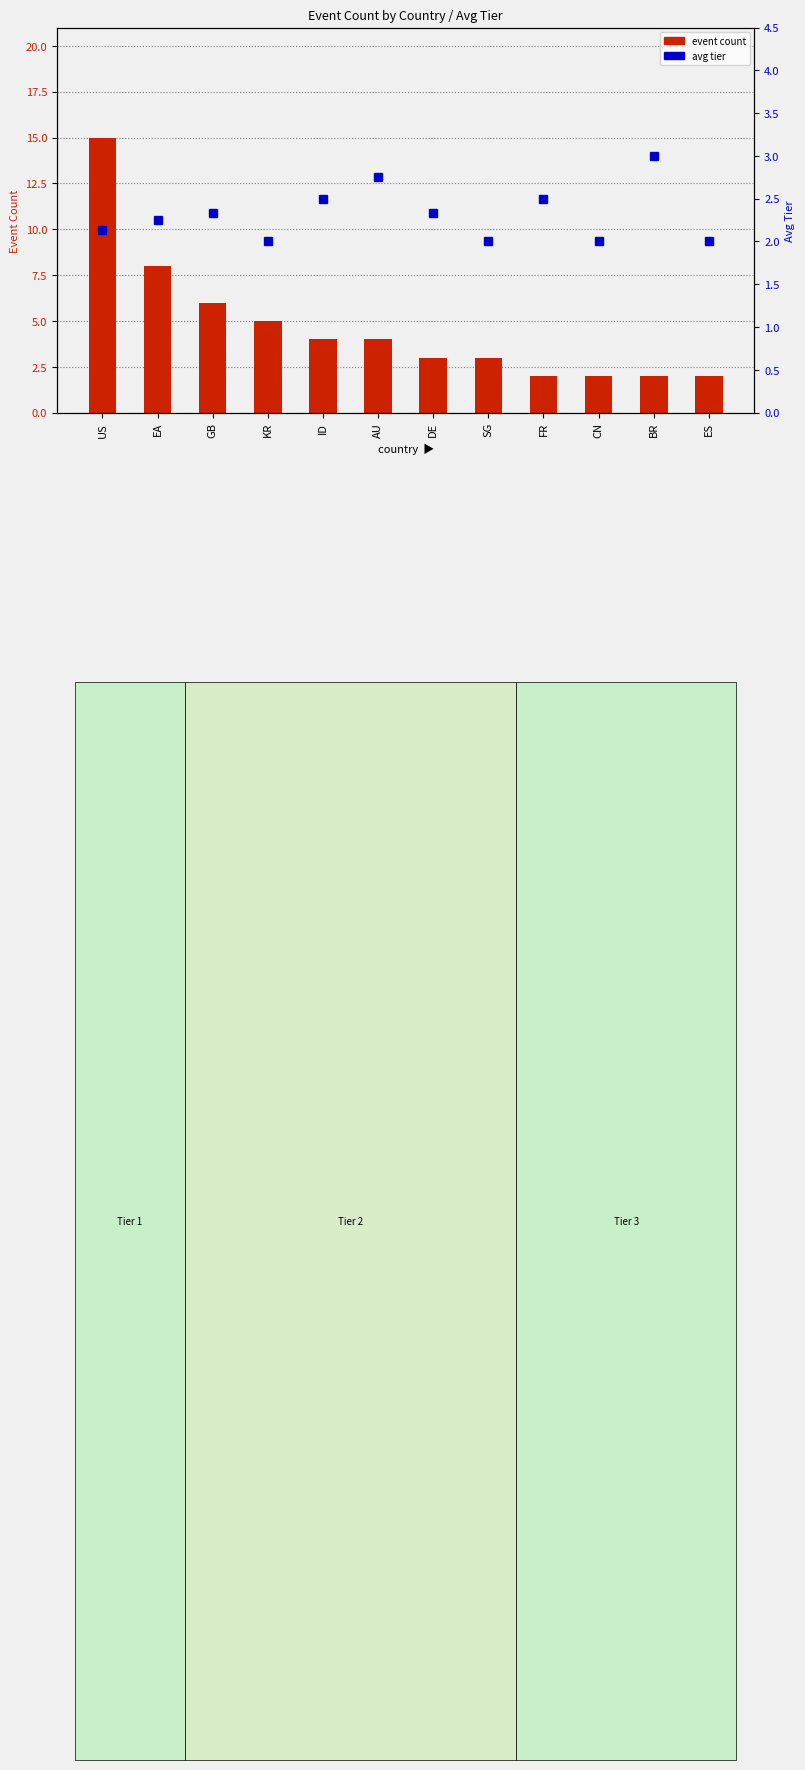

At which label is avg tier closest to 2?

KR